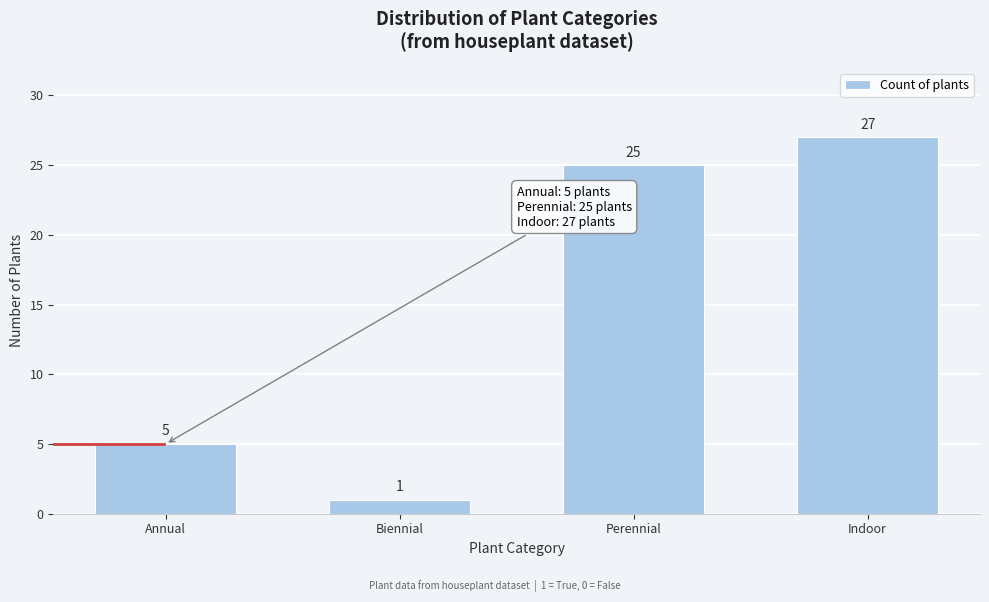

Reading right to left, extract all data points from this chart.

Indoor=27	Perennial=25	Biennial=1	Annual=5